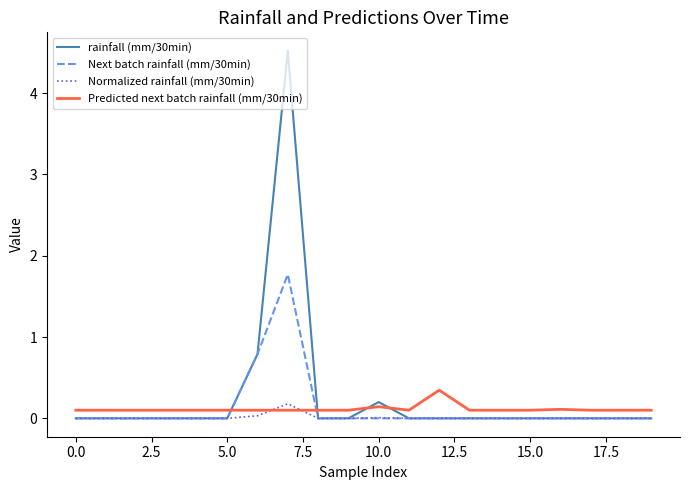

What is the greatest value displayed?

4.5